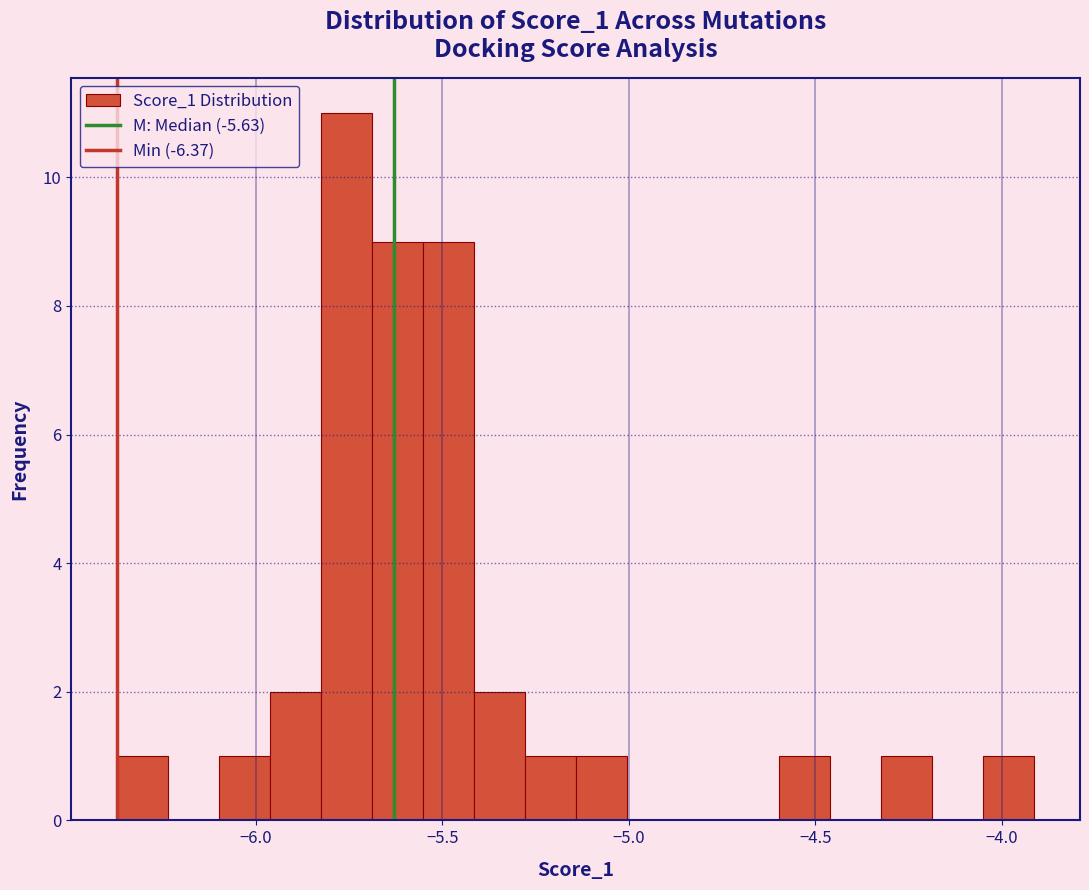

Read against the x-axis, roughly where is the centre of the tallest bar?

-5.75